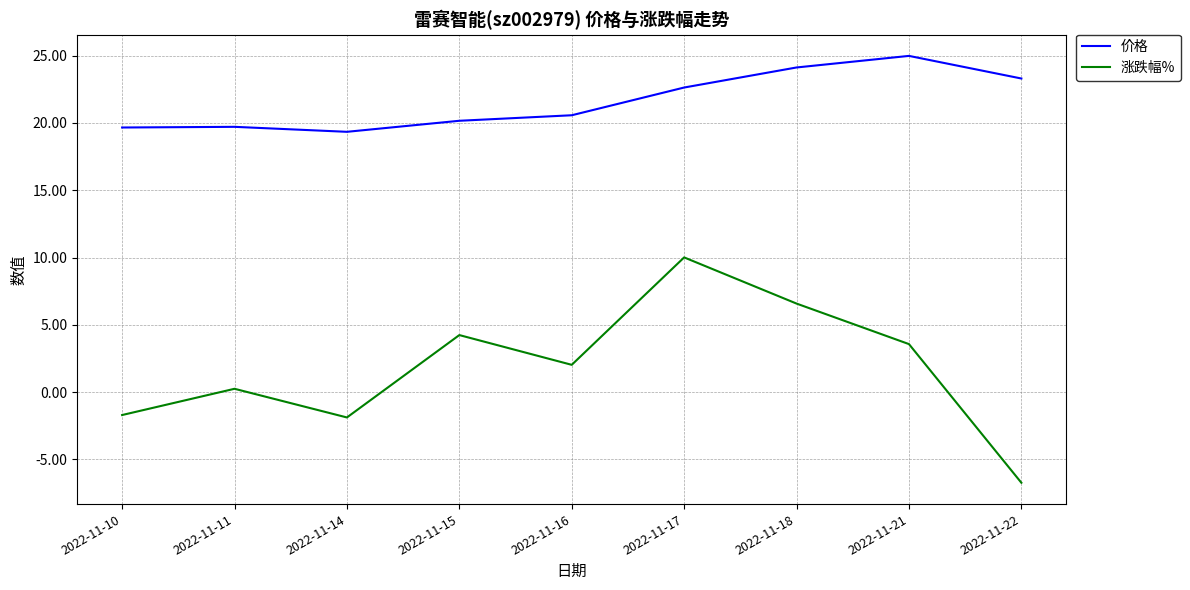

True or false: 价格 and 涨跌幅% intersect in this chart.

False